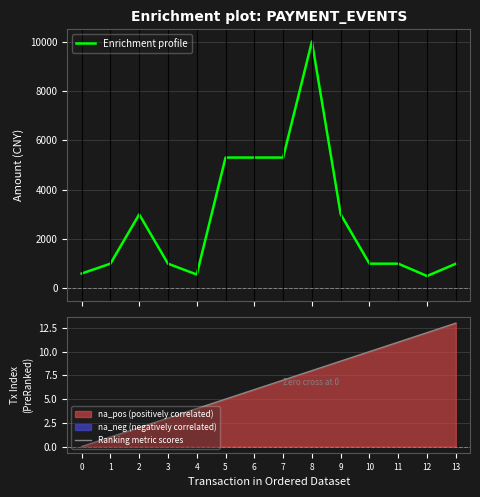

How many values in Ranking metric scores are above zero?

13